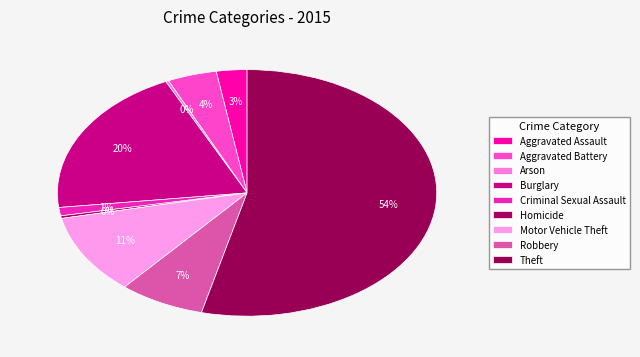

Count the number of slices in the pie.

9